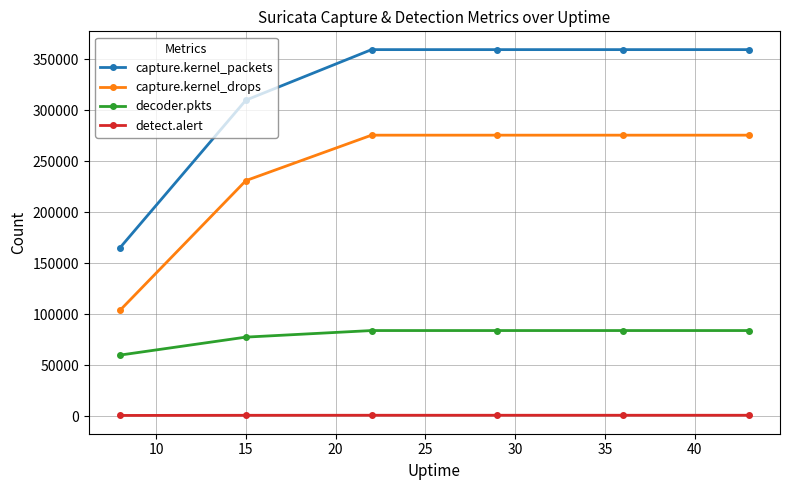

What is the average value of the detect.alert series?

791